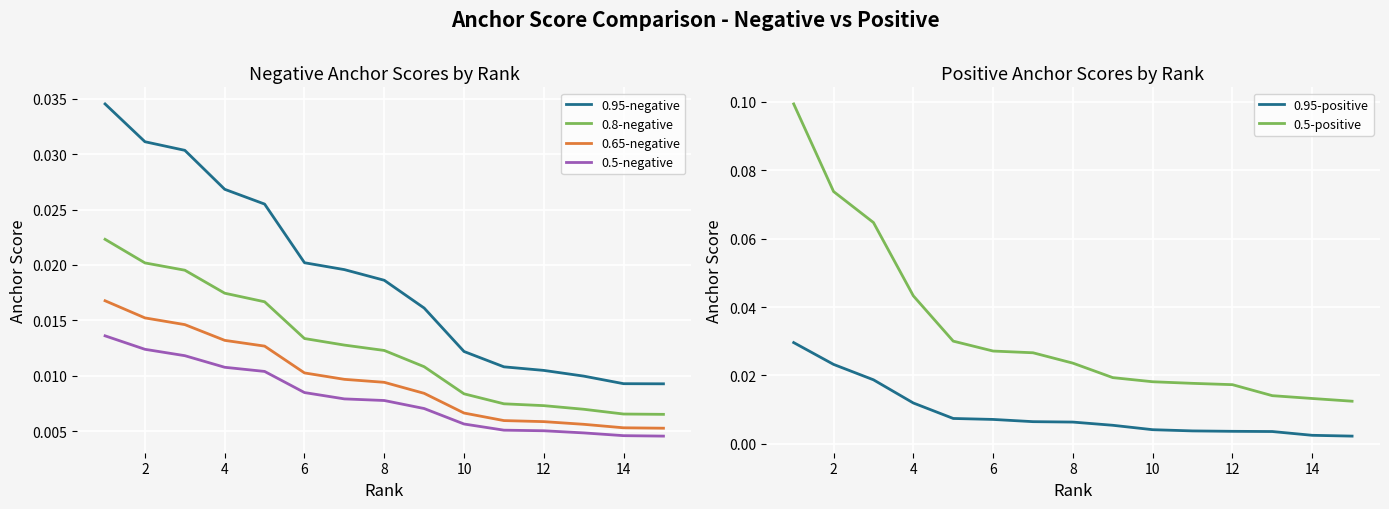

Rank the series by their maximum value, from lowest to highest.

0.5-negative, 0.65-negative, 0.8-negative, 0.95-positive, 0.95-negative, 0.5-positive